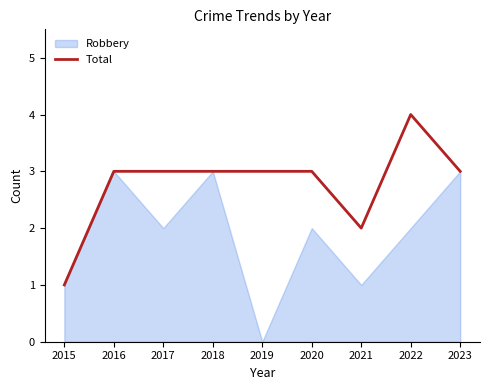

Which category has the highest value across all series?

2022